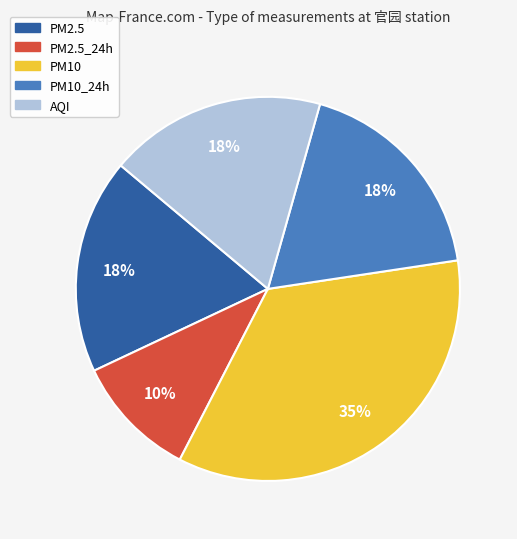

Is there a majority slice in this chart?

No